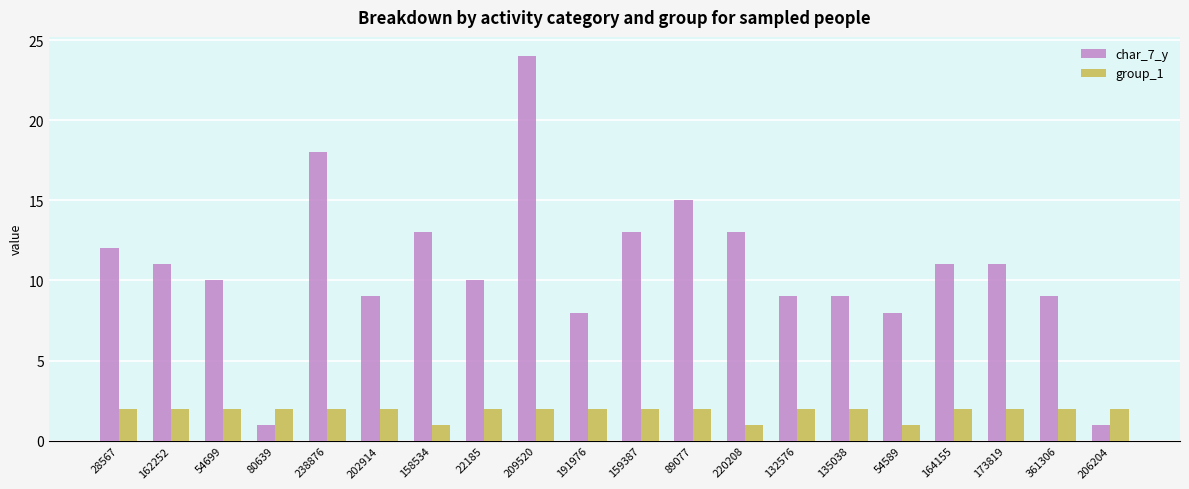

What is the total value across all series at 209520?

26